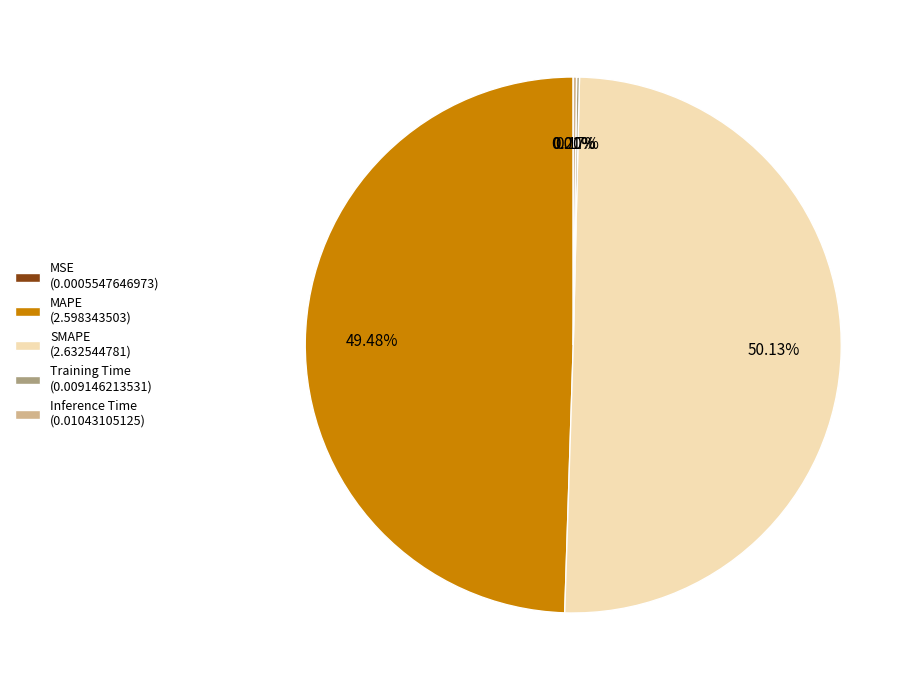

Which has a higher value, SMAPE (2.632544781) or MAPE (2.598343503)?

SMAPE (2.632544781)